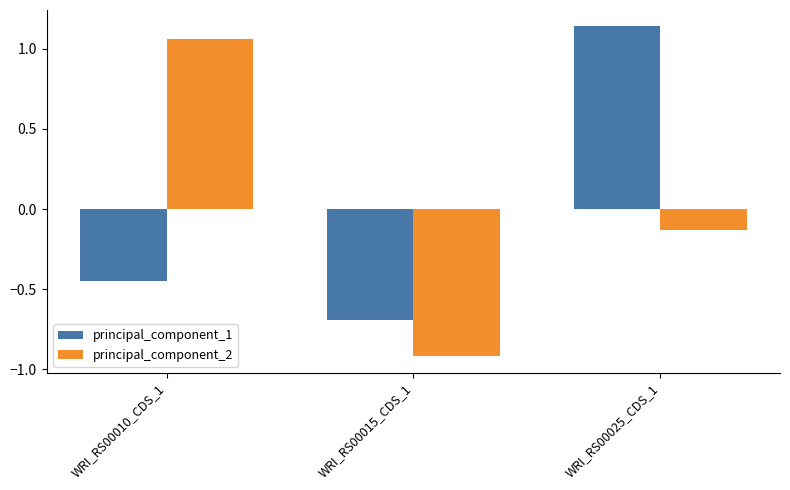

At which label is principal_component_2 closest to 0?

WRI_RS00025_CDS_1